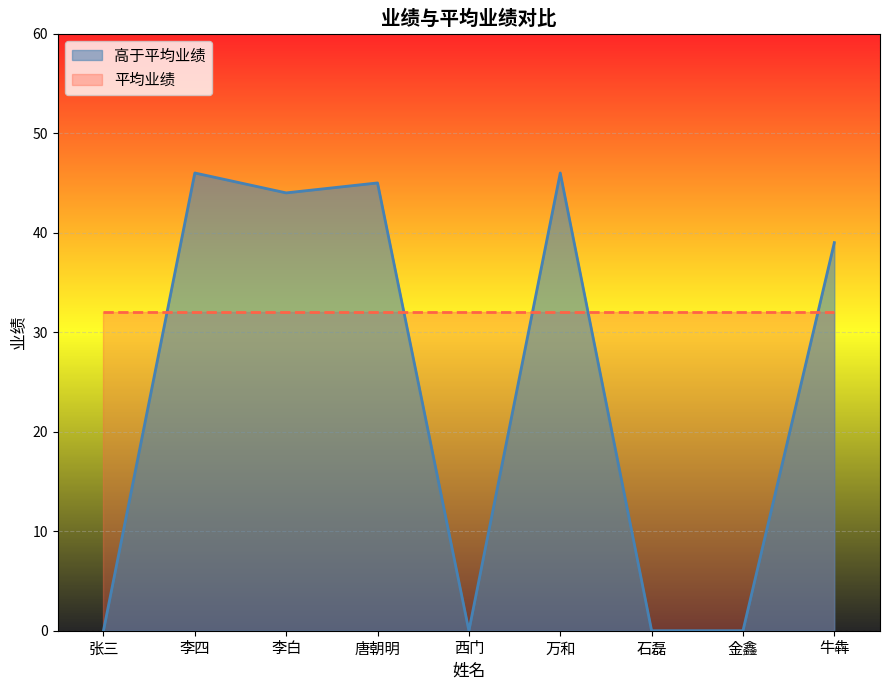

Rank the categories by value from highest to lowest.

李四, 万和, 唐朝明, 李白, 牛犇, 张三, 西门, 石磊, 金鑫